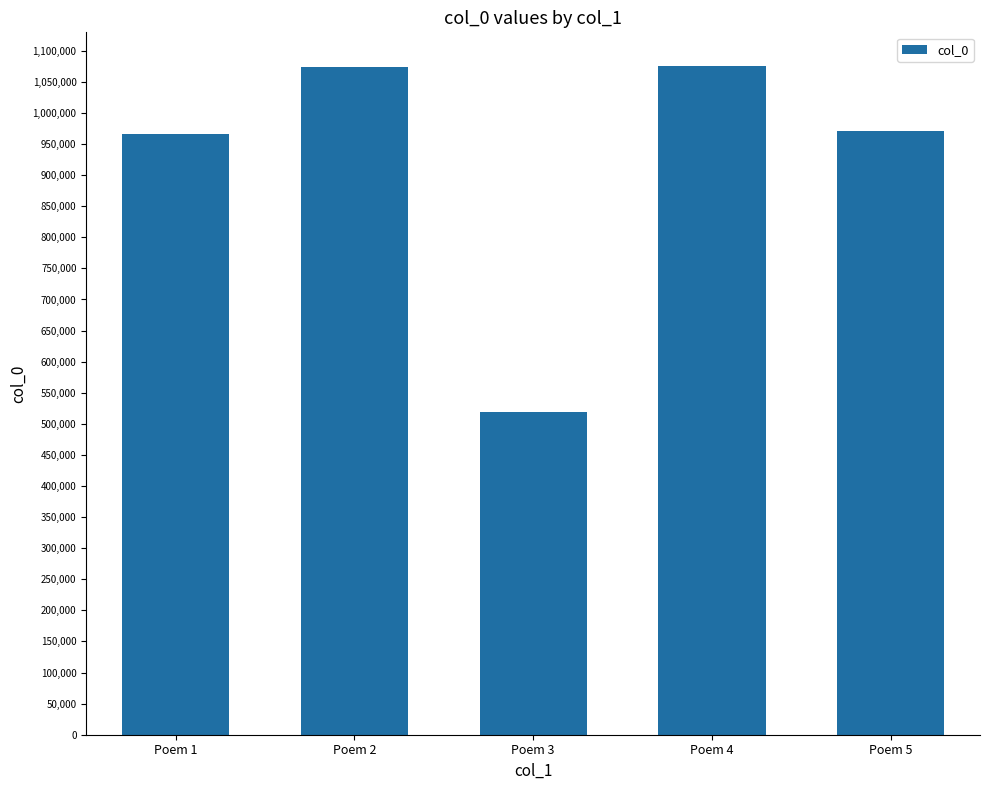

At which label is the value closest to 797351?

Poem 1